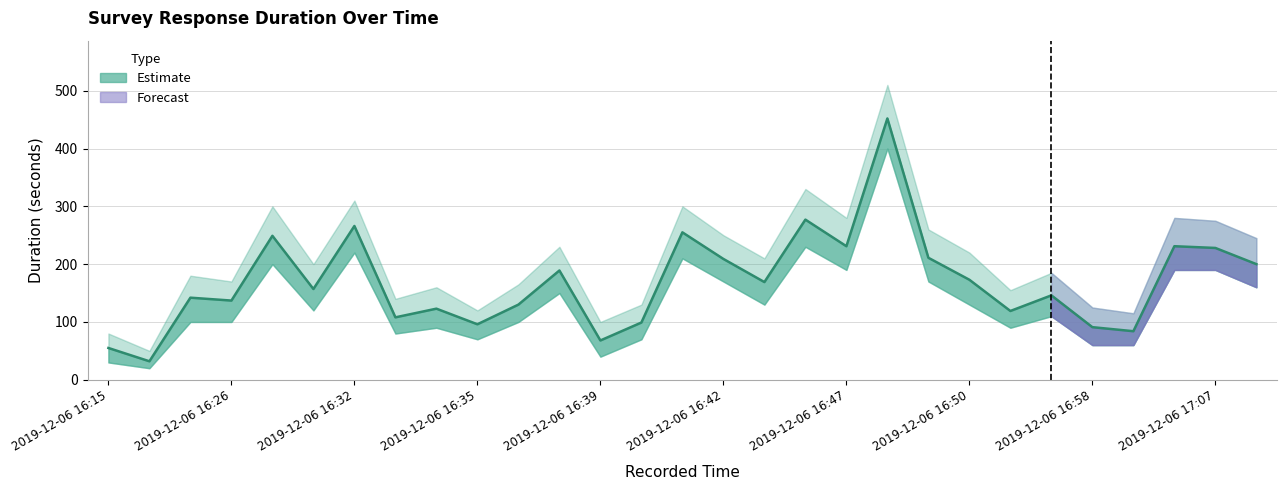

What is the greatest value displayed?

510